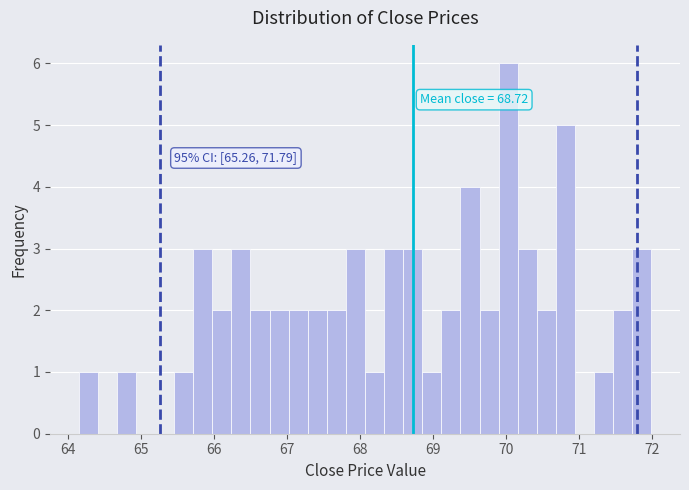

Around what value on the x-axis is the tallest bar? Give the approximate position of its centre, as read against the axis.

70.0